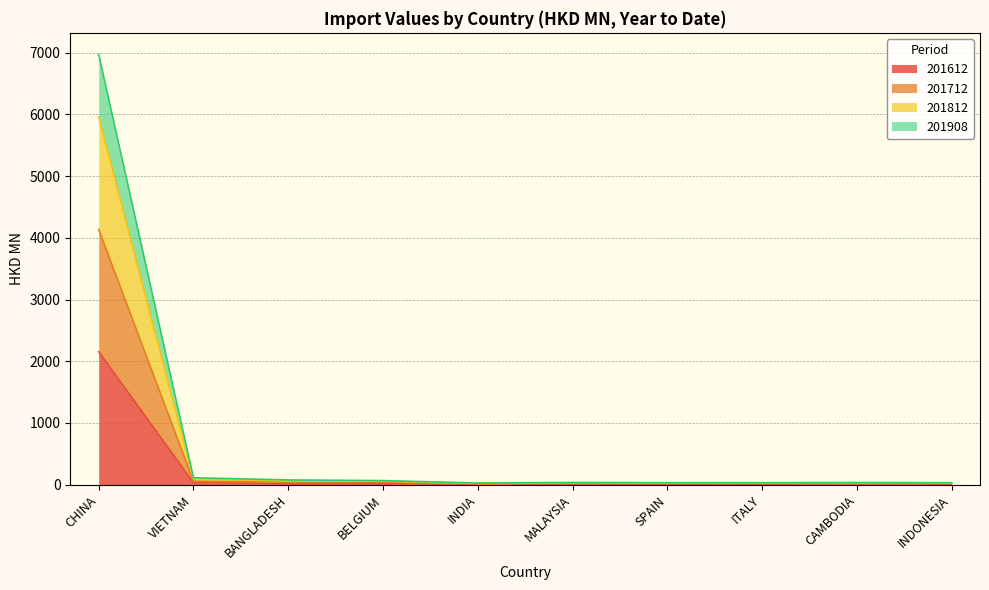

In 201712, how many points are lower than both neighbors (excluding endpoints)?

2